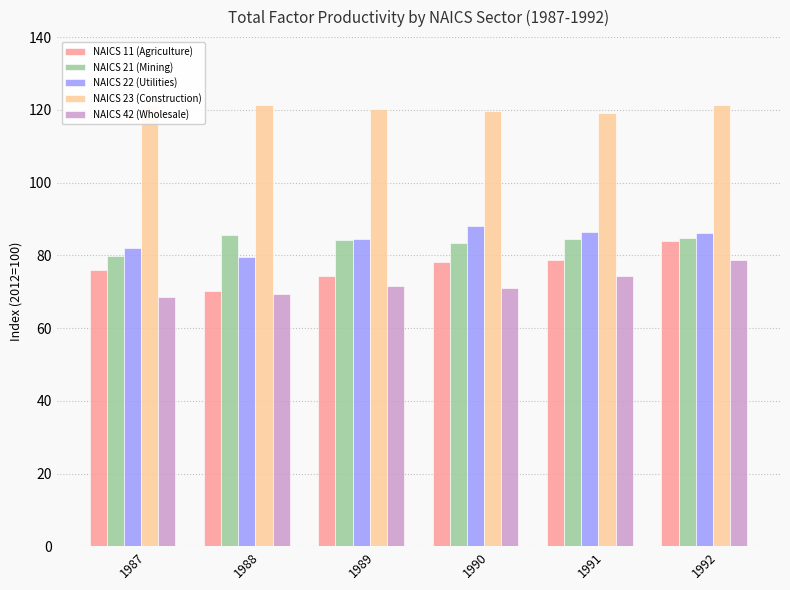

Is it true that NAICS 22 (Utilities) equals 56.1 at 1990?

False